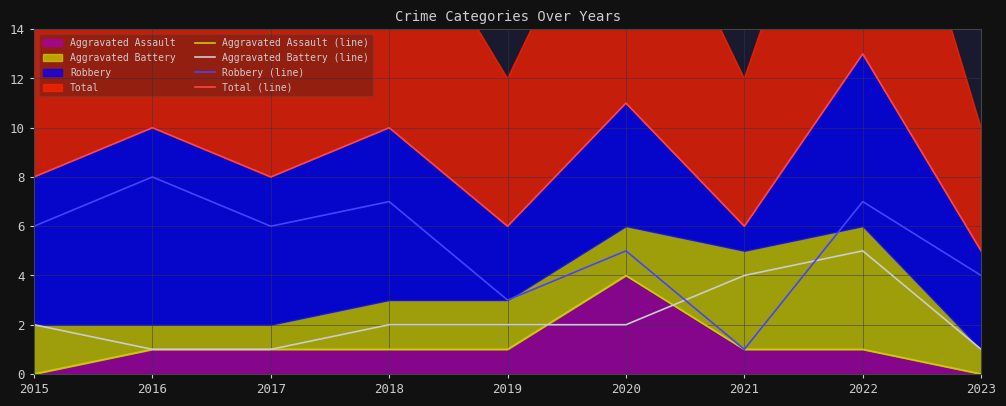

After their last crossing, which series has the higher values: Aggravated Assault (line) or Aggravated Battery (line)?

Aggravated Battery (line)